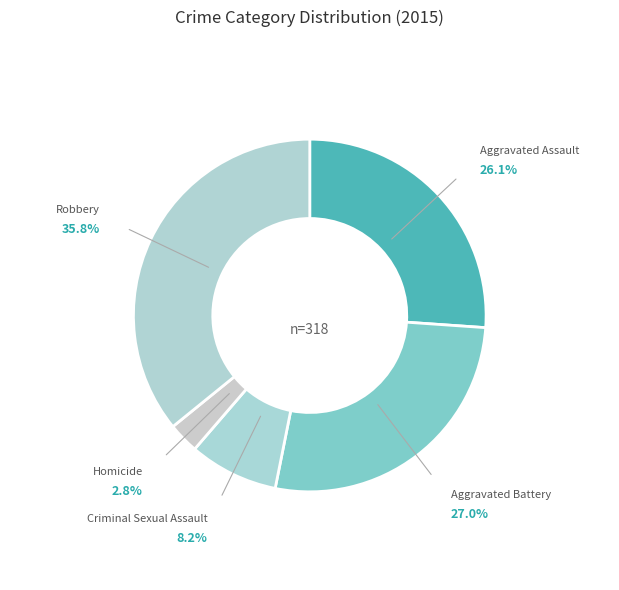

Count the number of slices in the pie.

5